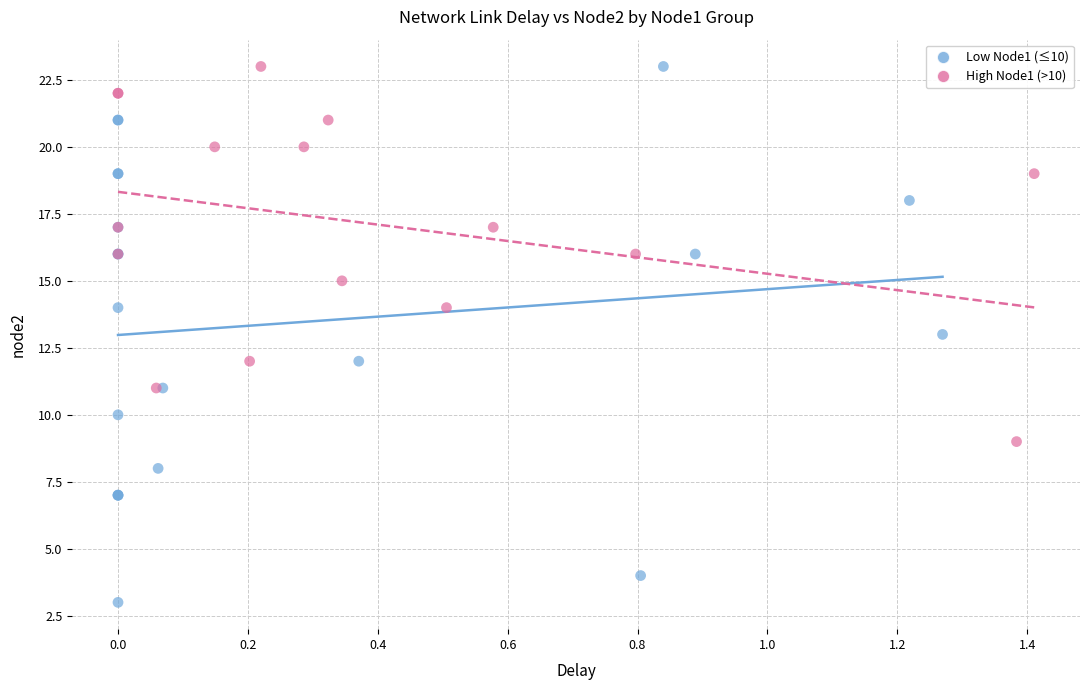

Which series has the largest Y range (max minus min)?

Low Node1 (≤10)